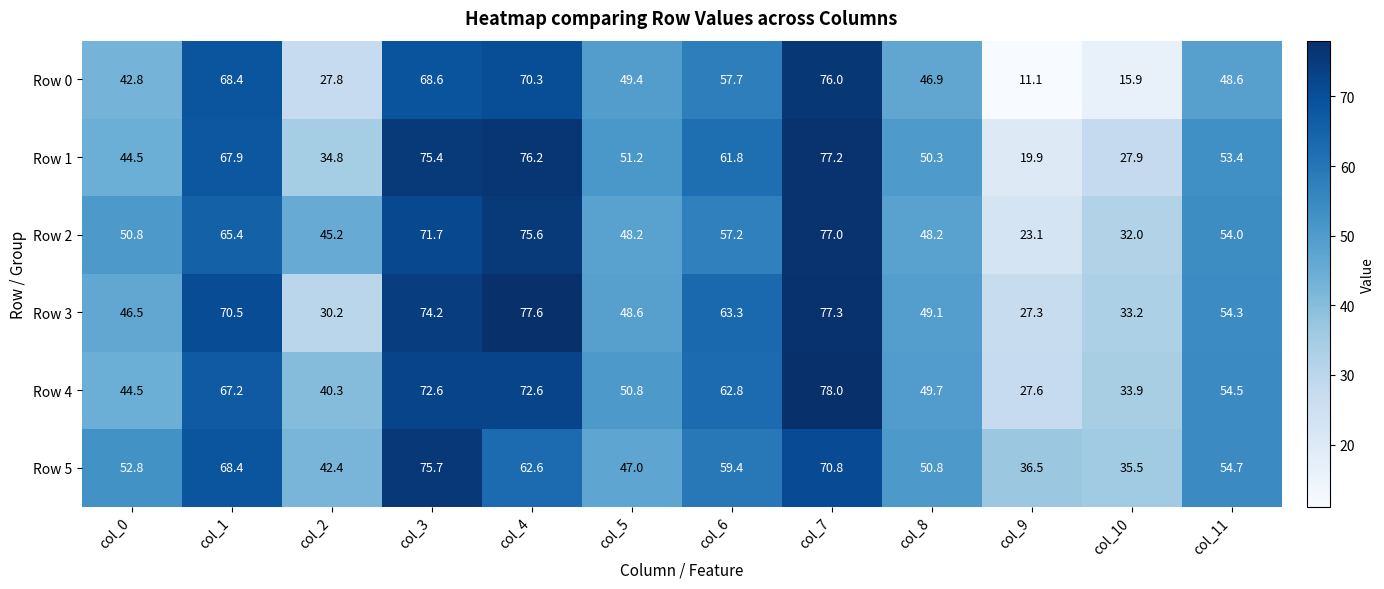

The Row 0 series shows 28.4 at col_5. True or false?

False